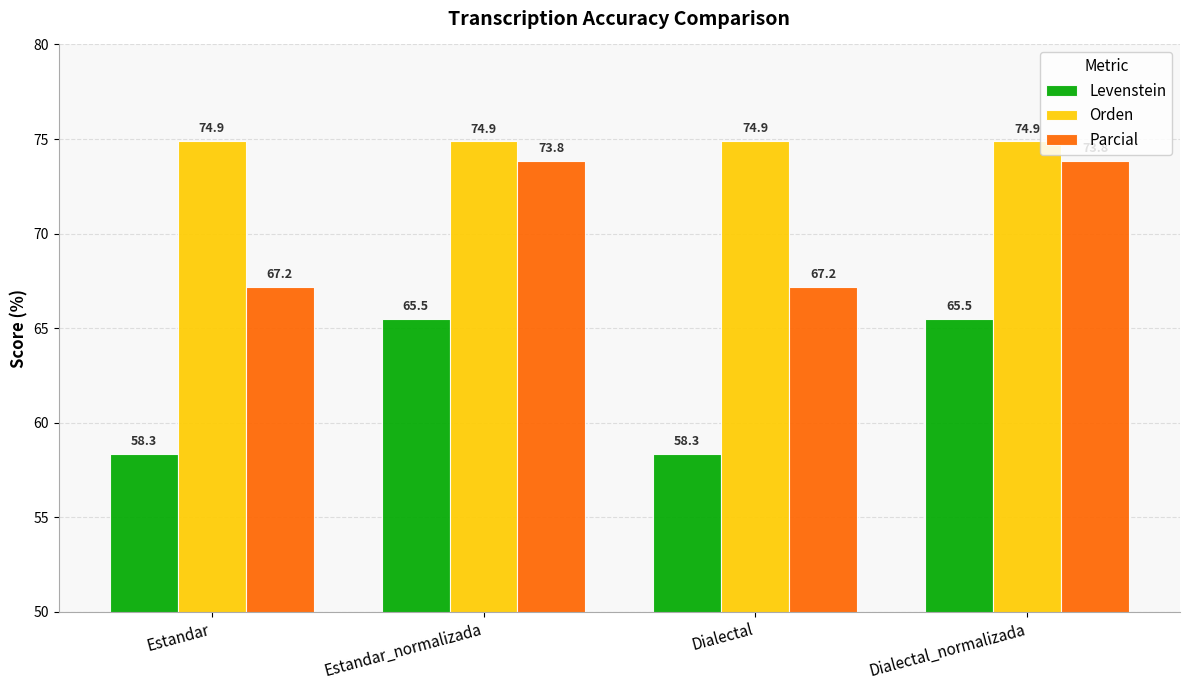

Which series has the largest range (max minus min)?

Levenstein